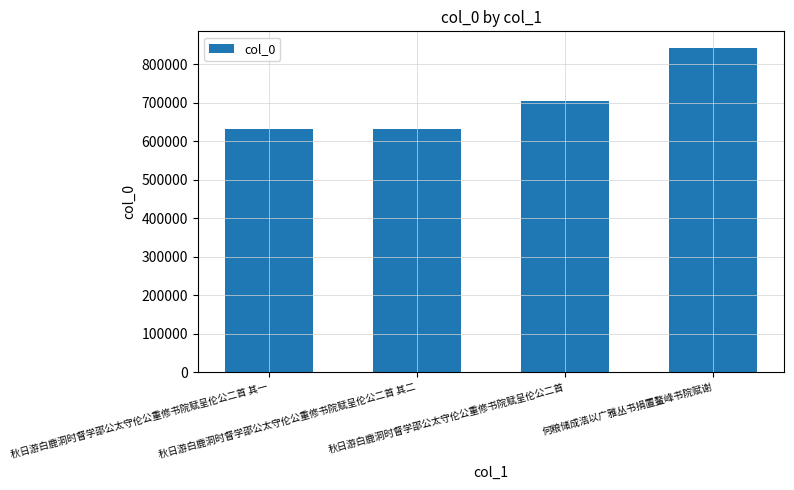

Count the number of categories in the chart.

4